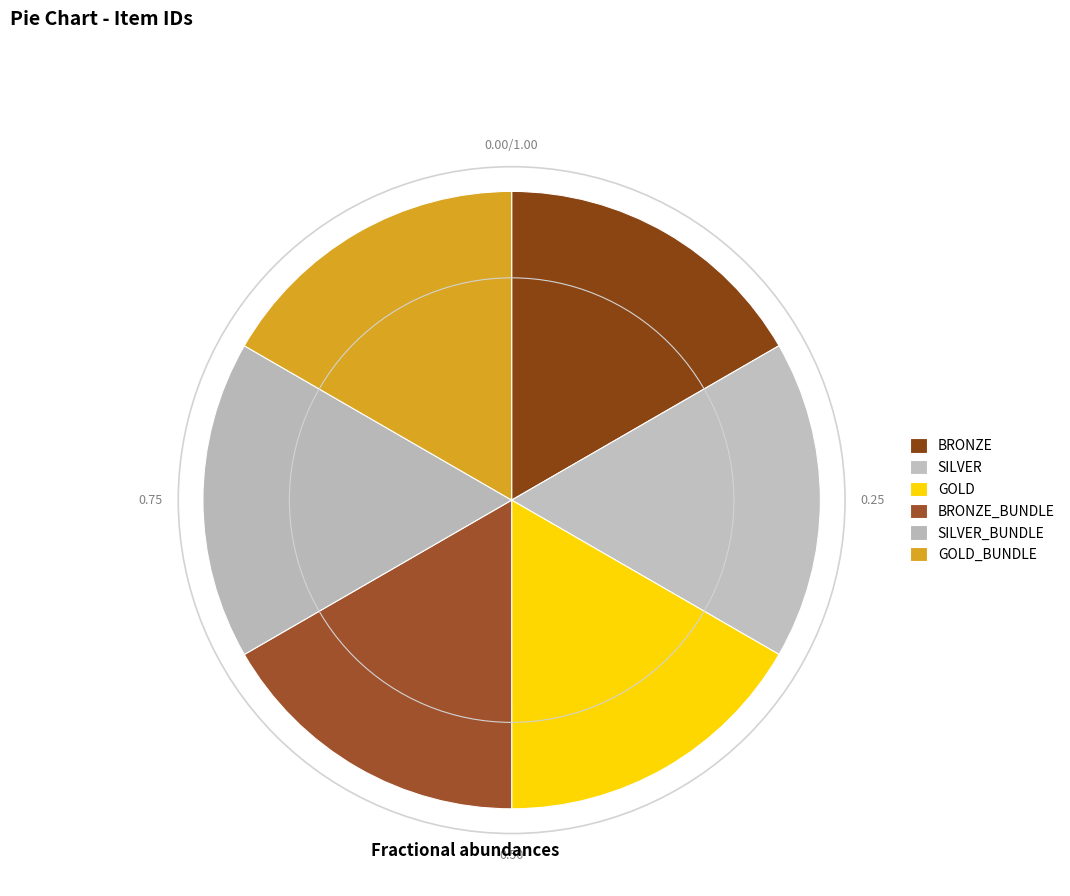

Count the number of slices in the pie.

6